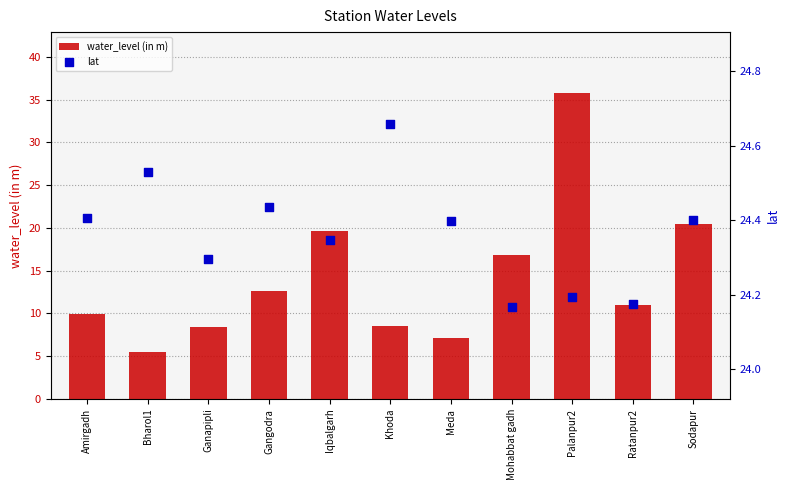

Is the value of water_level (in m) at Iqbalgarh greater than the value of lat at Bharol1?

No